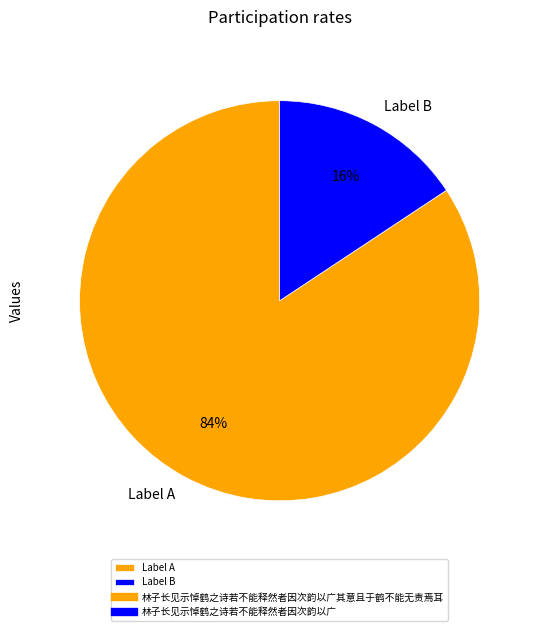

To the nearest percent, what is the combined percentage of Label A and Label B?

100%